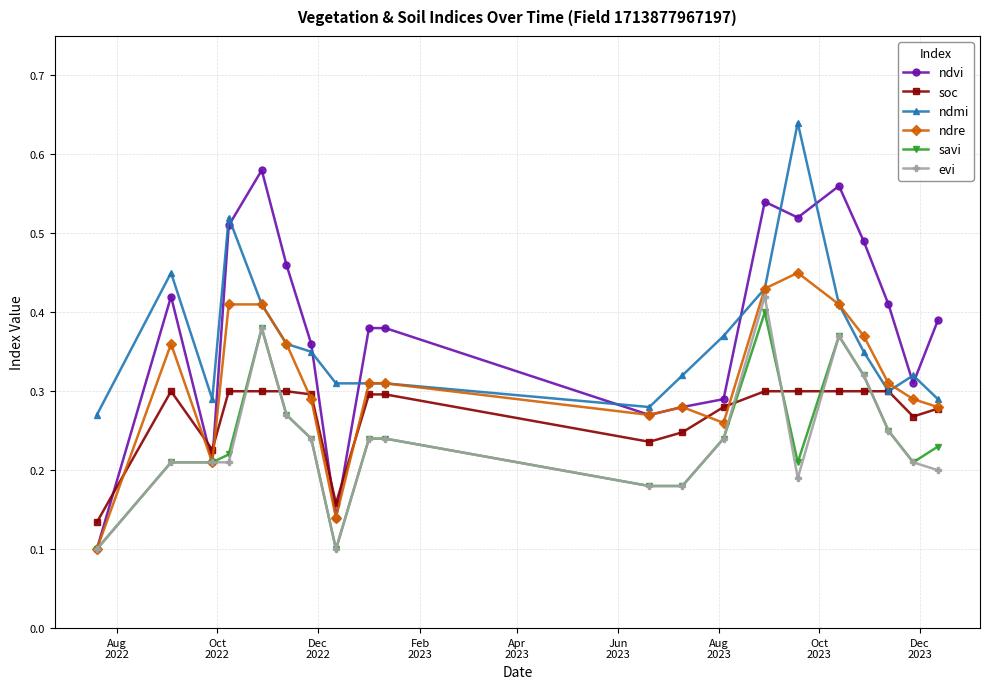

True or false: savi and ndmi cross at least once.

False